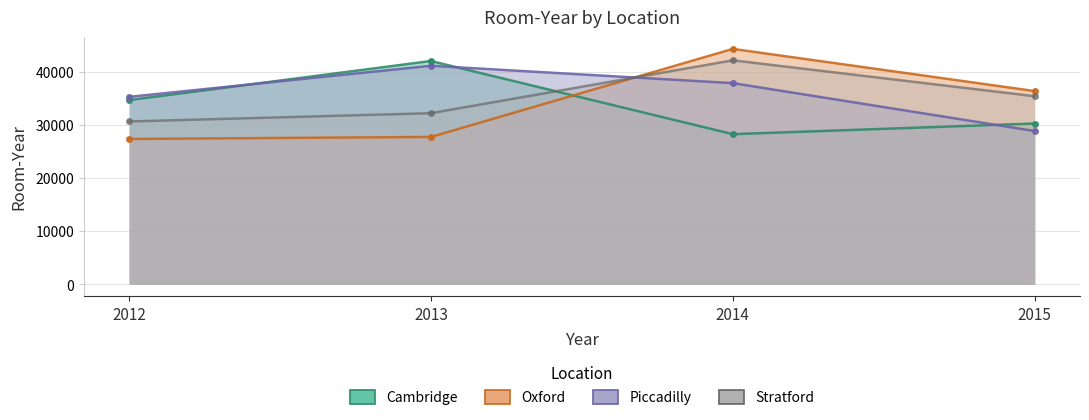

Which category has the highest value across all series?

2014